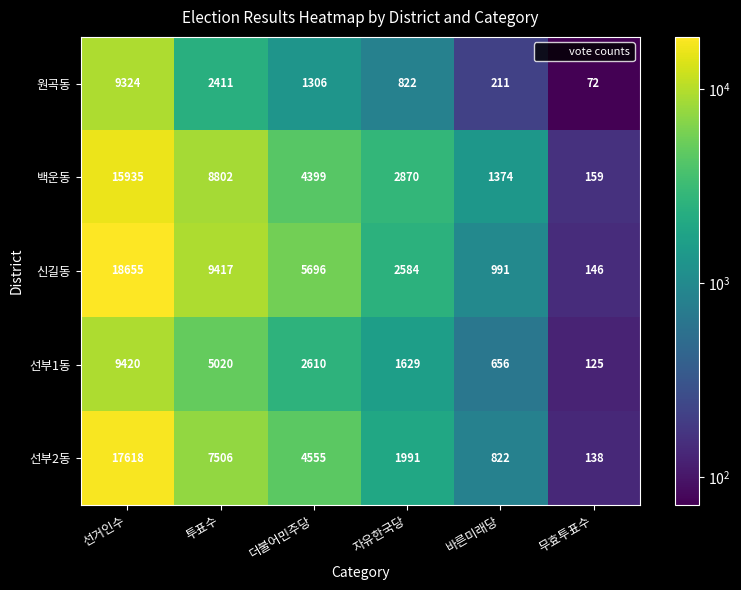

Reading right to left, list all the values displayed in this chart.

원곡동: 무효투표수=72	바른미래당=211	자유한국당=822	더불어민주당=1306	투표수=2411	선거인수=9324
백운동: 무효투표수=159	바른미래당=1374	자유한국당=2870	더불어민주당=4399	투표수=8802	선거인수=15935
신길동: 무효투표수=146	바른미래당=991	자유한국당=2584	더불어민주당=5696	투표수=9417	선거인수=18655
선부1동: 무효투표수=125	바른미래당=656	자유한국당=1629	더불어민주당=2610	투표수=5020	선거인수=9420
선부2동: 무효투표수=138	바른미래당=822	자유한국당=1991	더불어민주당=4555	투표수=7506	선거인수=17618